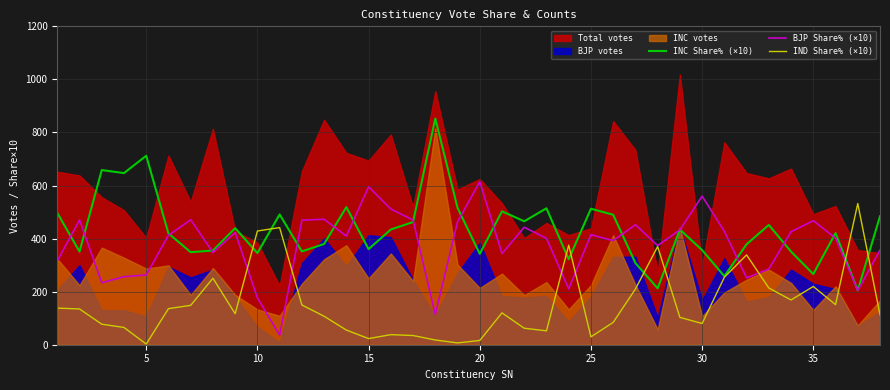

What is the minimum value for BJP Share% (×10)?

36.0